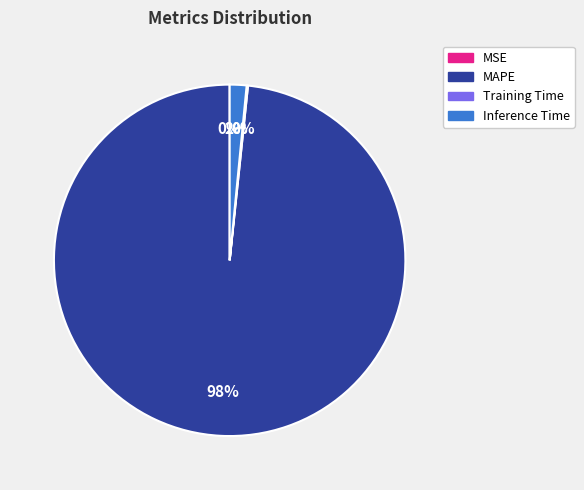

To the nearest percent, what is the average slice percentage?

25%